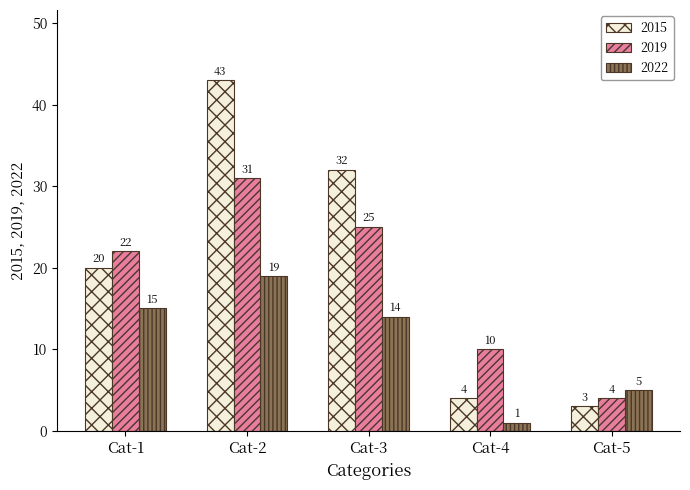

How many bars are there in total?

15